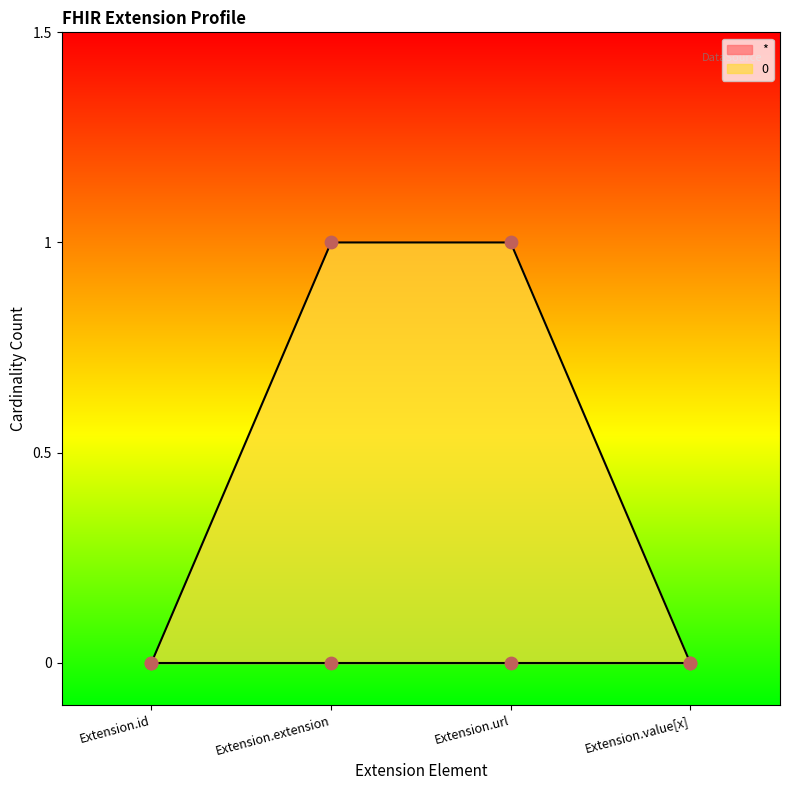

What is the change in value from Extension.extension to Extension.value[x]?

-1